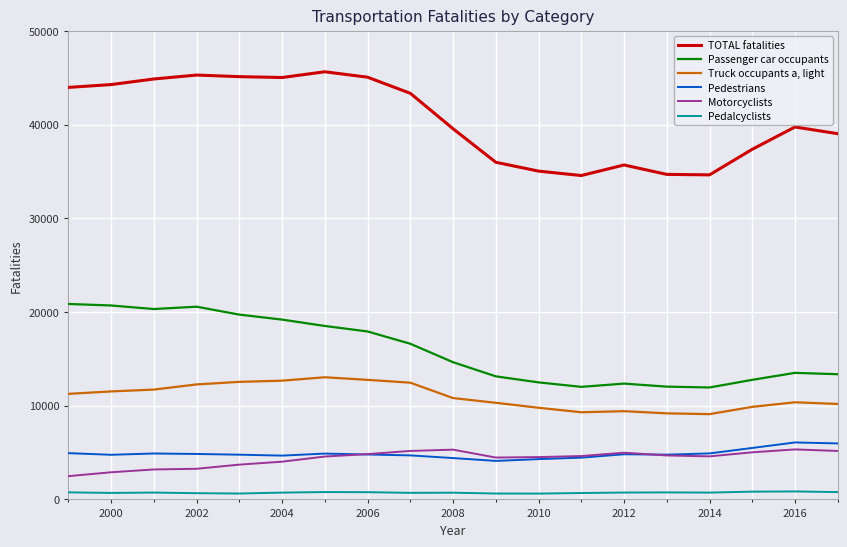

Which series has the largest range (max minus min)?

TOTAL fatalities